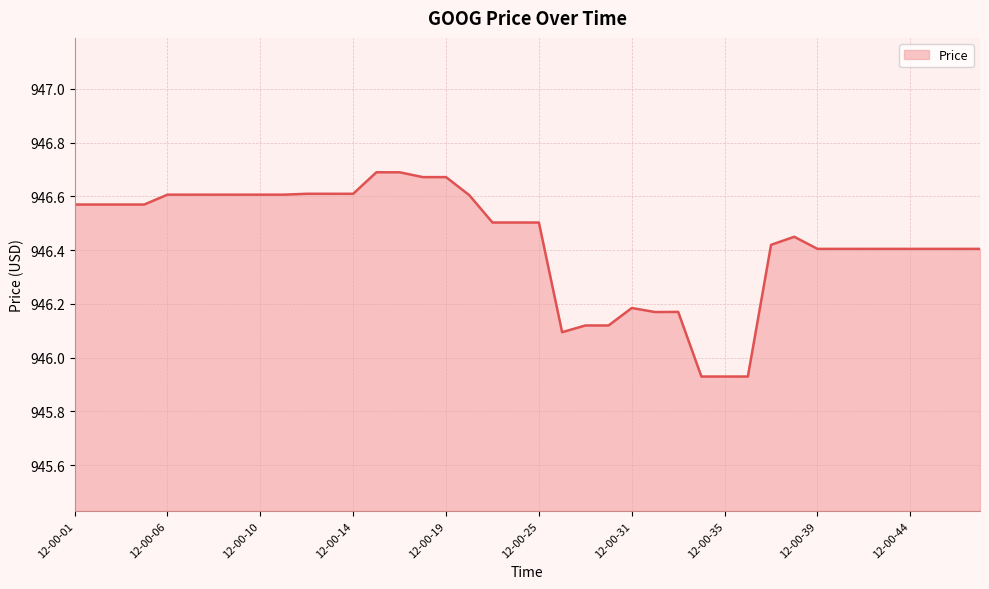

What is the difference between the maximum and minimum values?

0.8